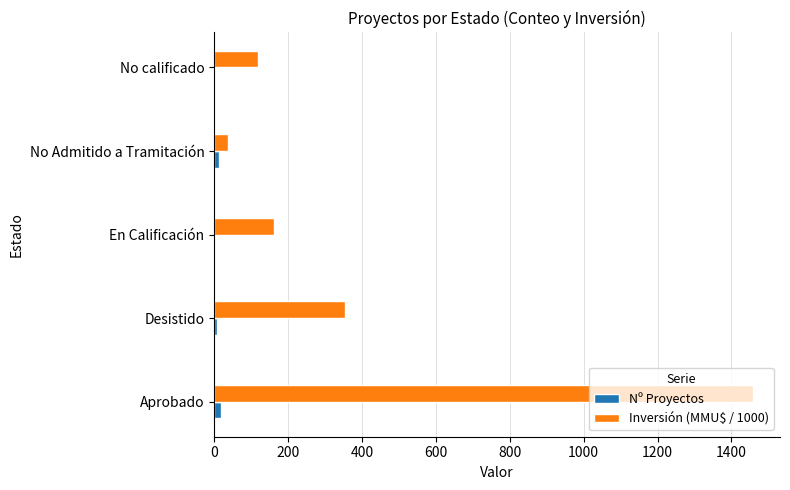

What is the highest value of the Nº Proyectos series?

18.0